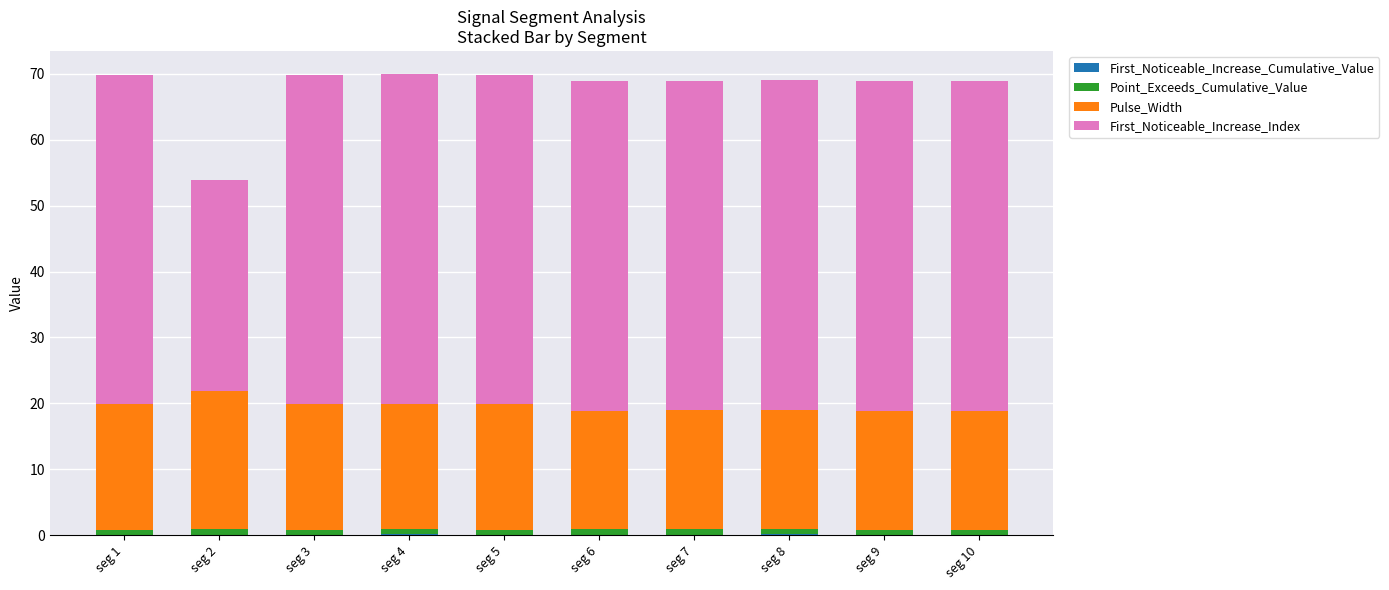

Are the bars horizontal?

No